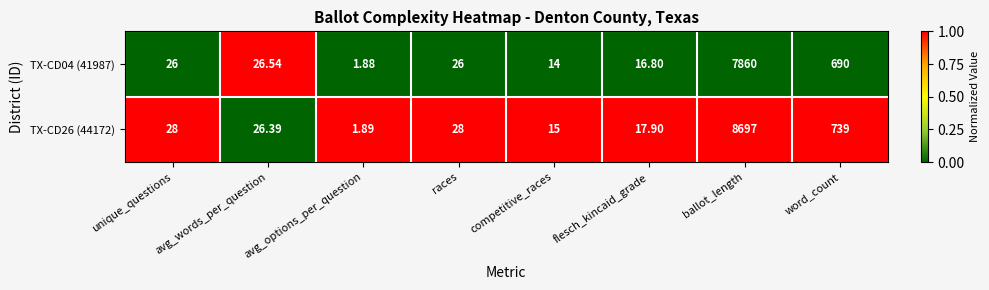

Where is TX-CD26 (44172) nearest to the value 4349?

word_count